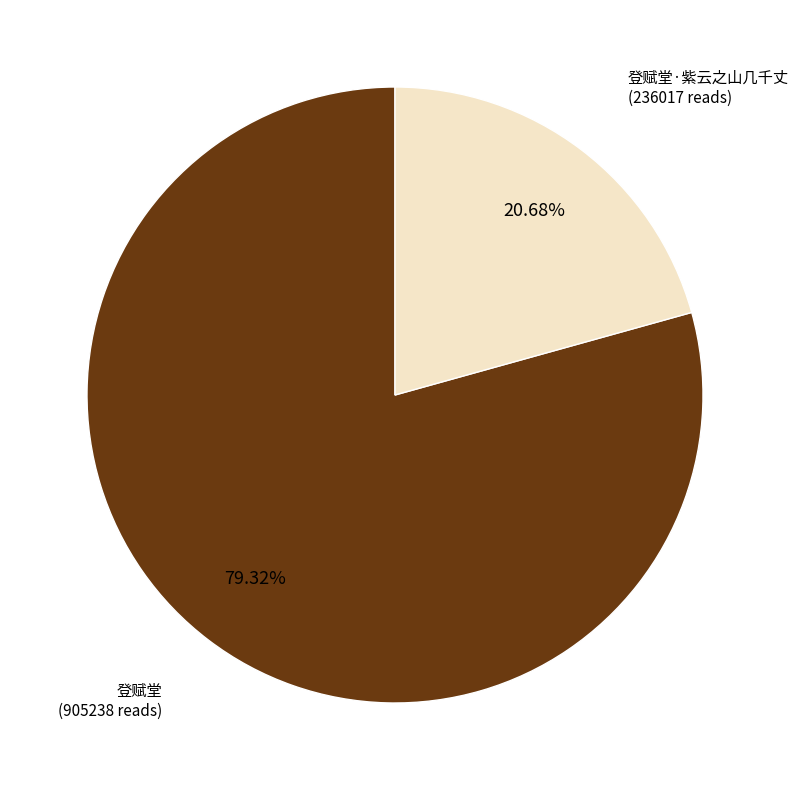

Is there any slice that represents more than half of the pie?

Yes